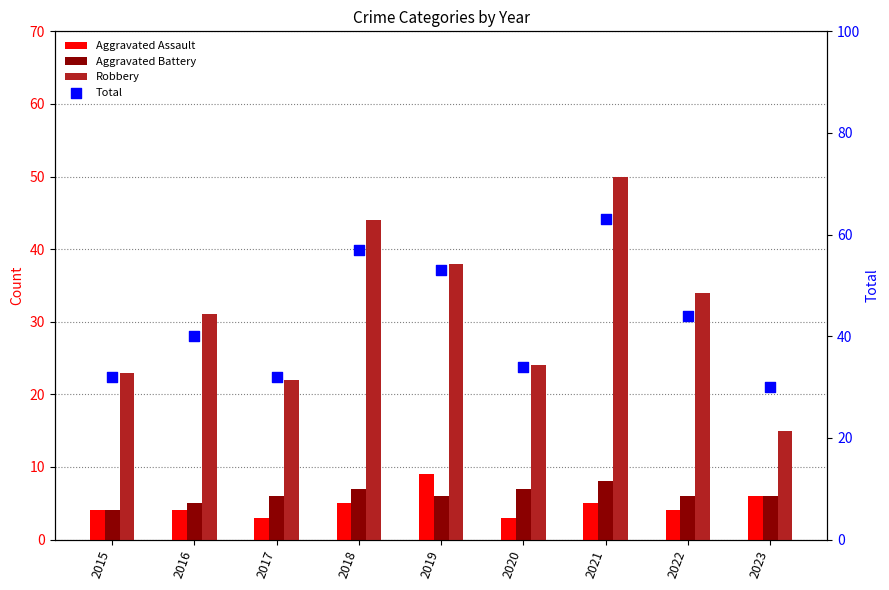

At how many categories does at least one series exceed 38?

5